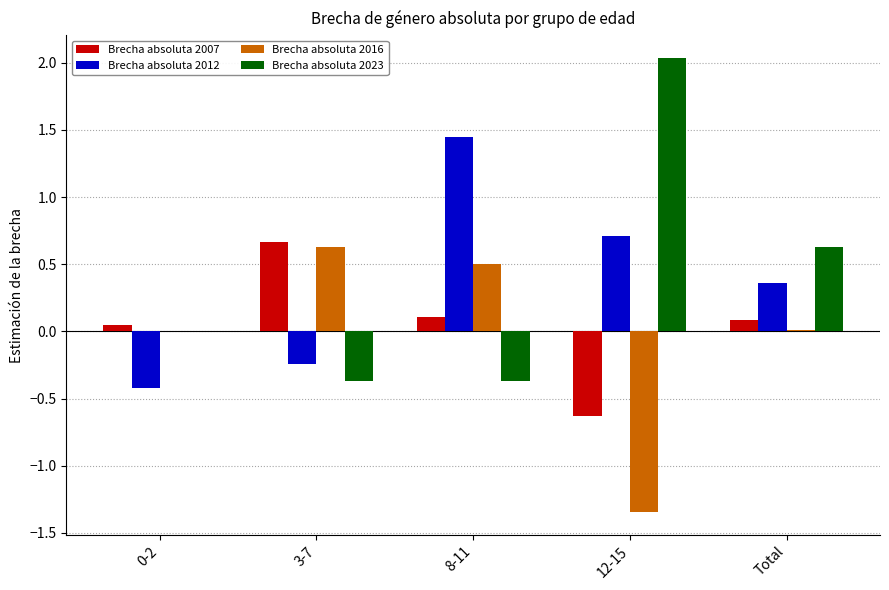

Which label corresponds to the largest value in the chart?

12-15